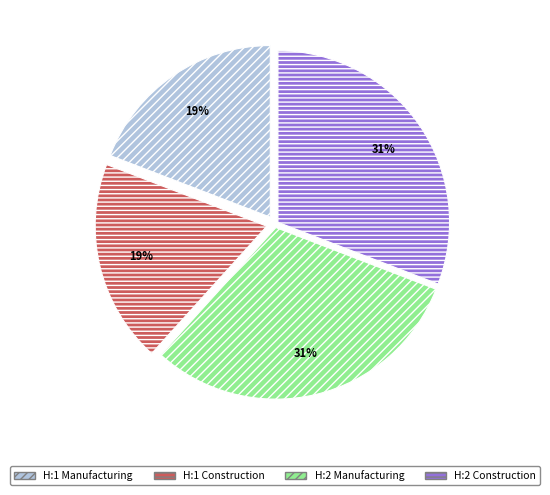

Between H:1 Manufacturing and H:2 Construction, which is larger?

H:2 Construction